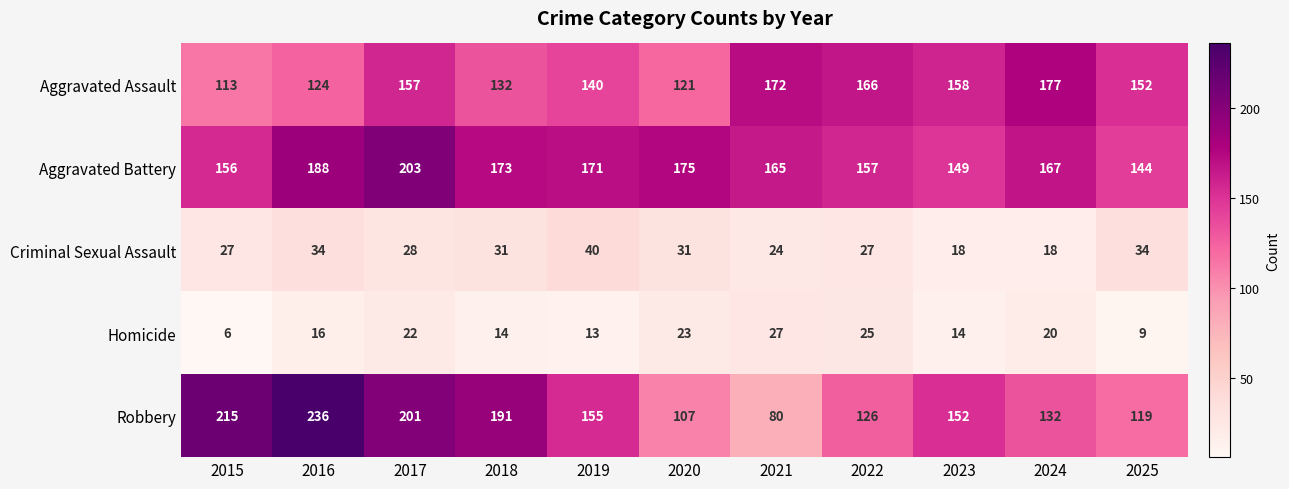

List the series in order of their peak value, highest first.

Robbery, Aggravated Battery, Aggravated Assault, Criminal Sexual Assault, Homicide